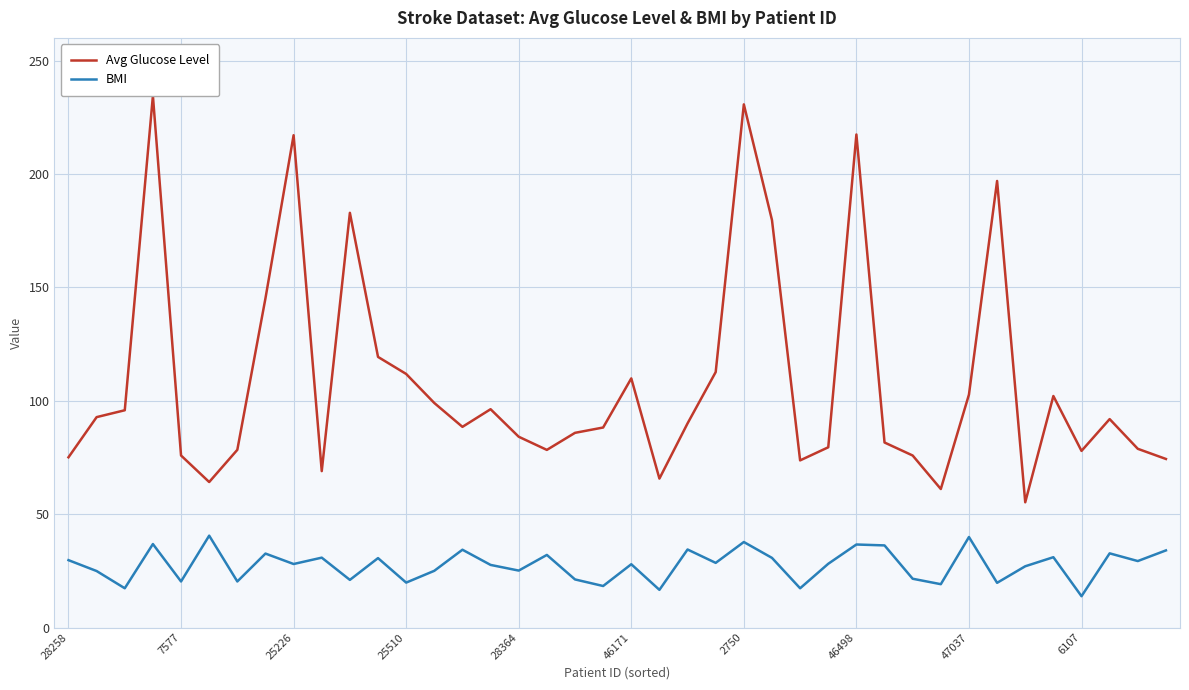

How many lines are shown in the chart?

2